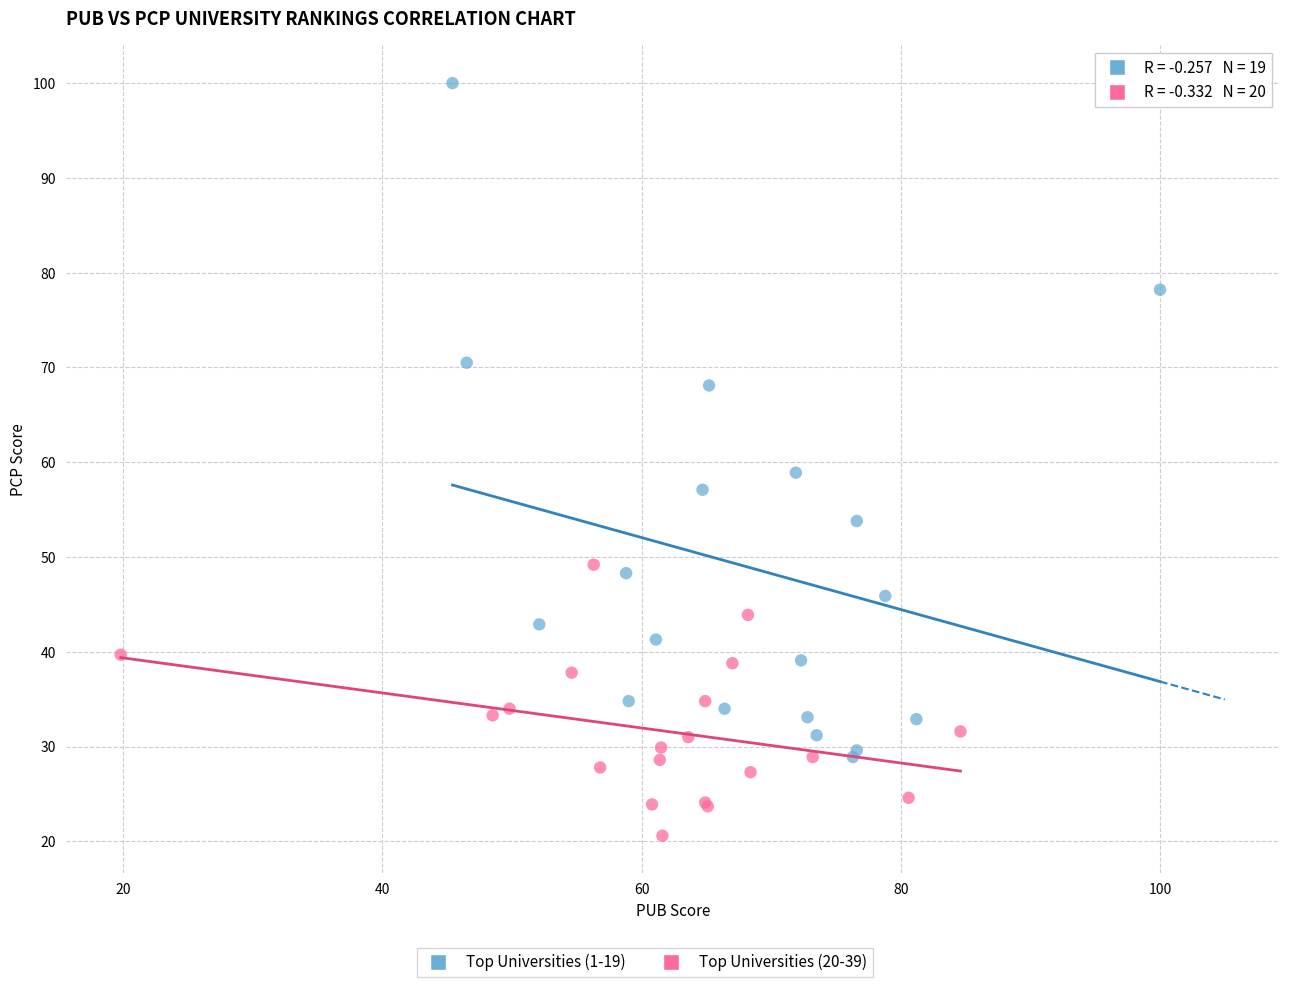

Which series reaches the maximum Y coordinate?

Top Universities (1-19)